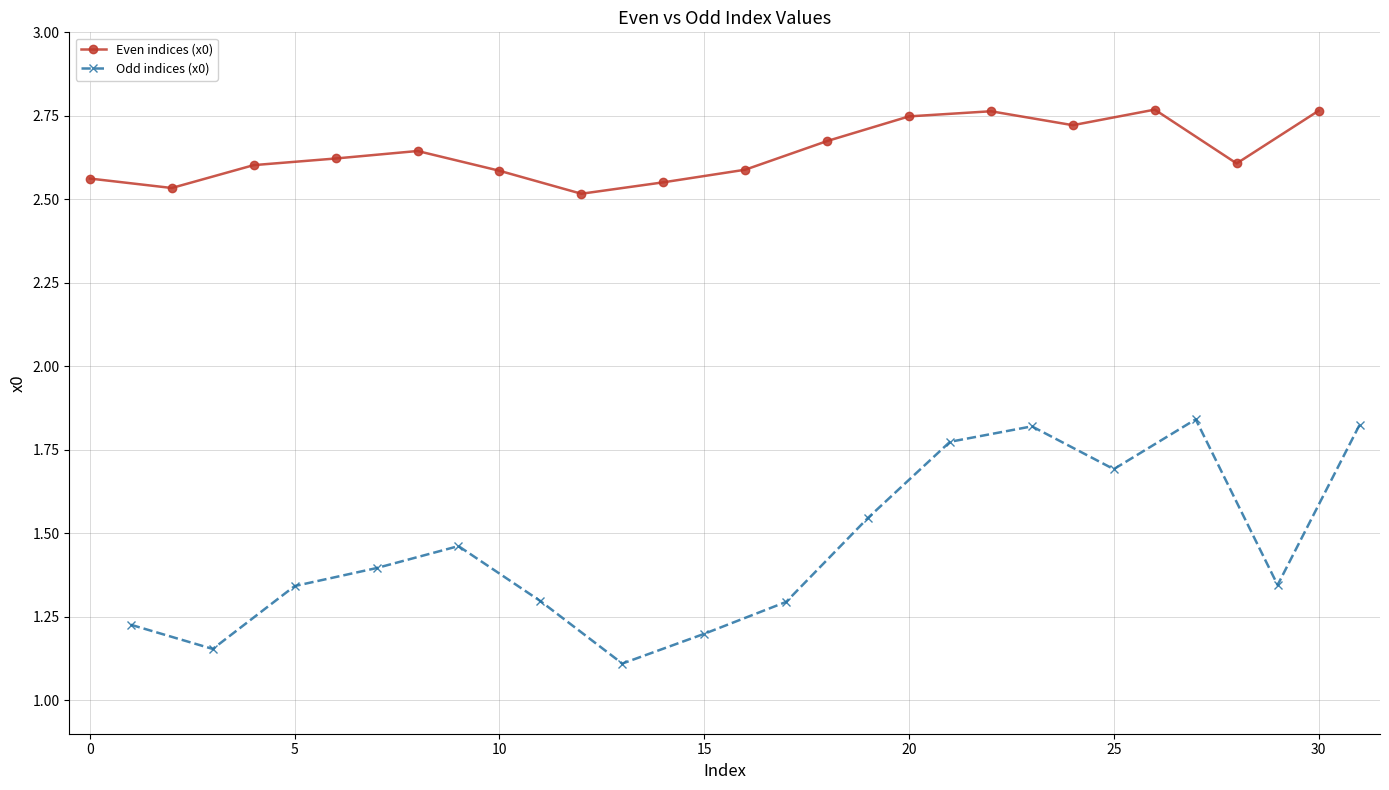

True or false: Odd indices (x0) has more than 2 interior local peaks.

True